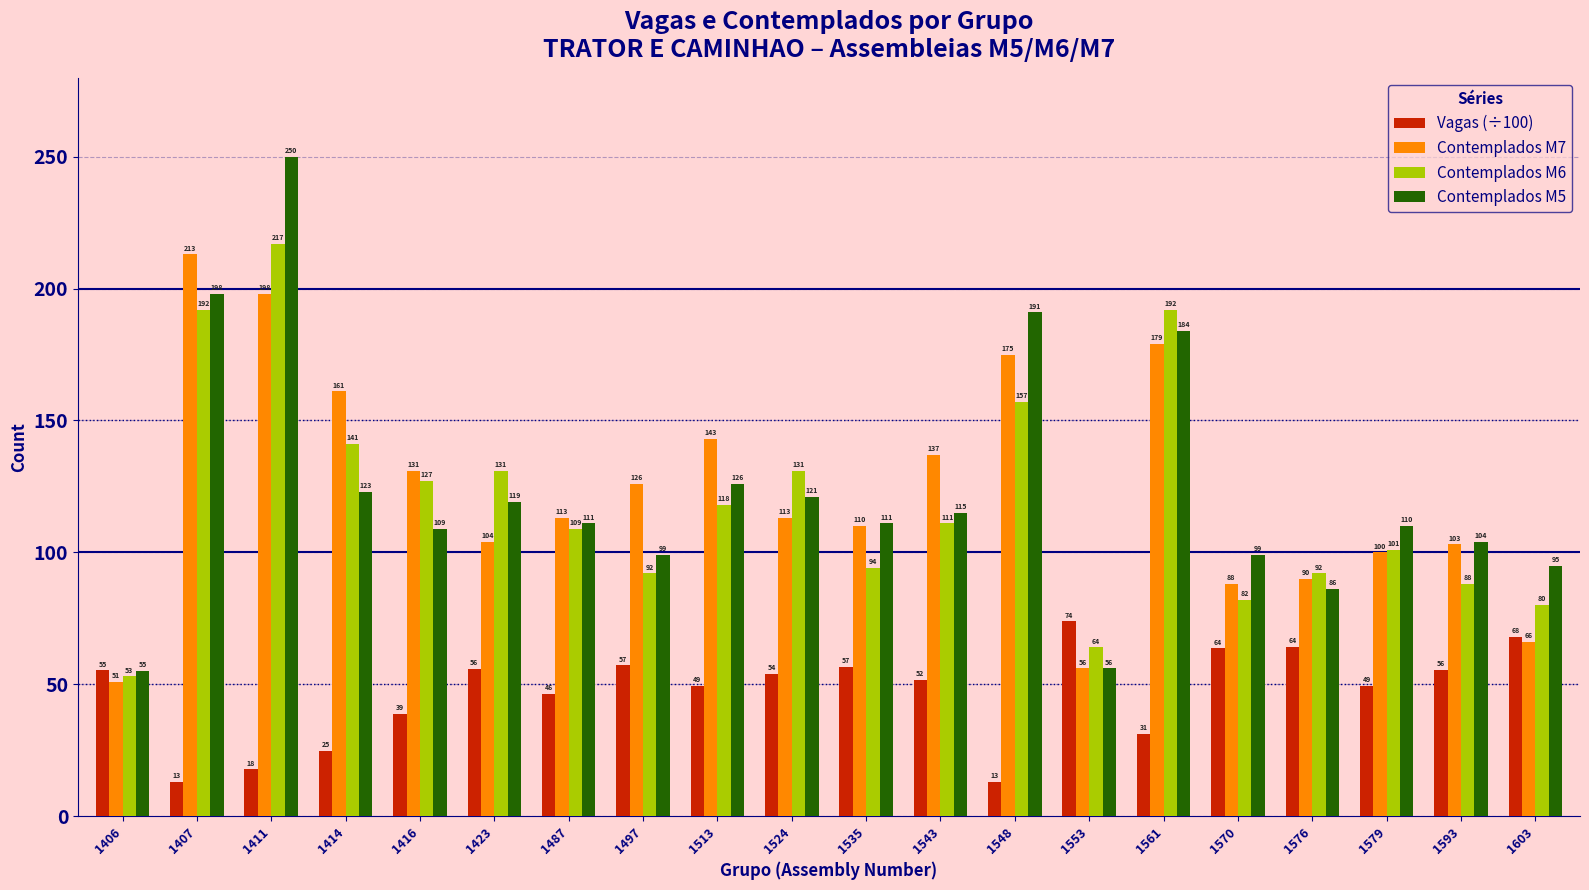

What is the greatest value displayed?

250.0